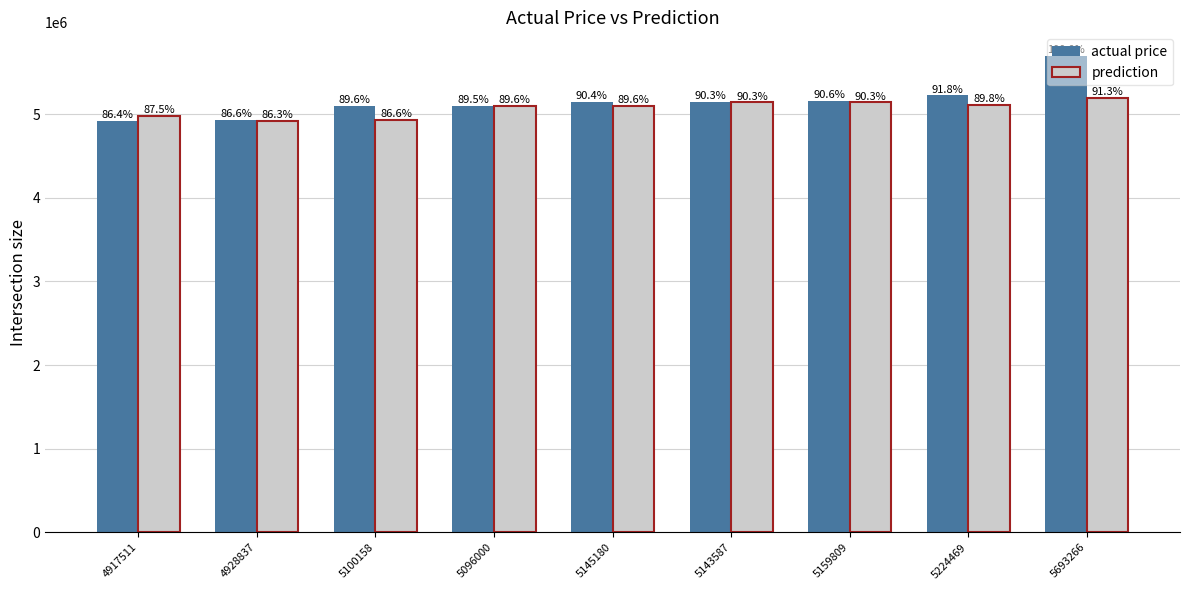

What is the difference between the maximum and minimum values in the actual price series?

775755.0